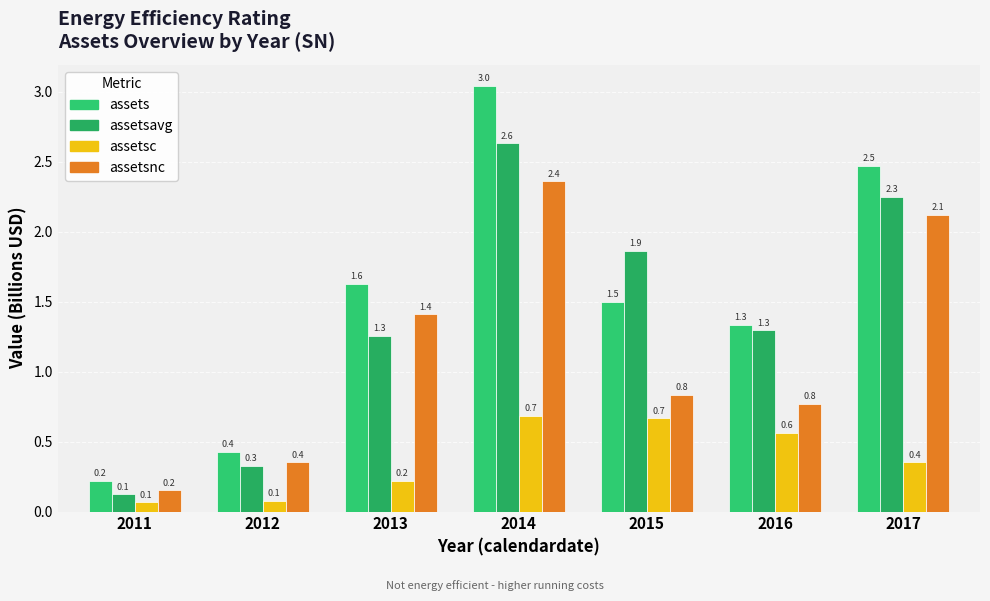

How many bars are there in total?

28